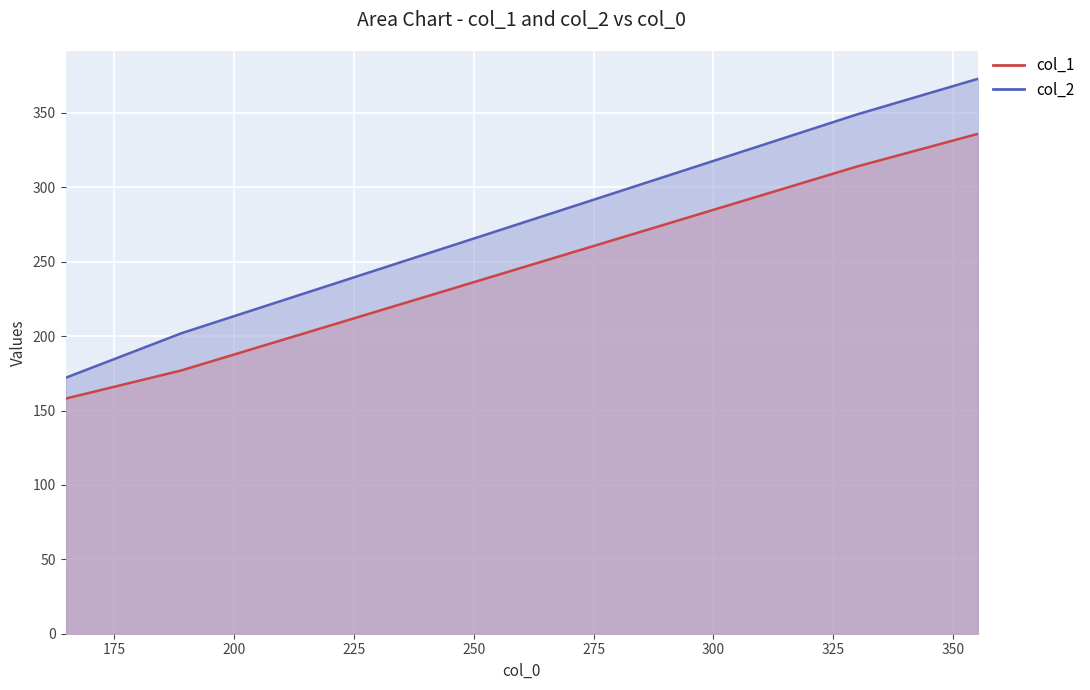

Reading left to right, extract all data points from this chart.

col_1: 164.9=158	189.1=177	329.90909090909093=314	355.1818181818182=336
col_2: 164.9=172	189.1=202	329.90909090909093=349	355.1818181818182=373